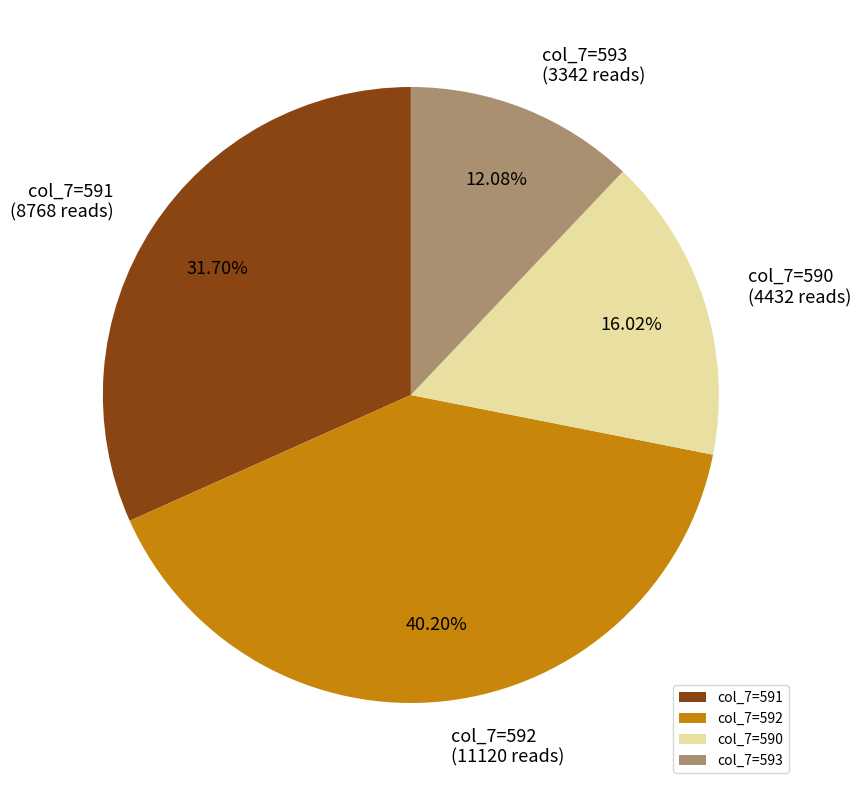

Rank the categories by value from highest to lowest.

col_7=592, col_7=591, col_7=590, col_7=593